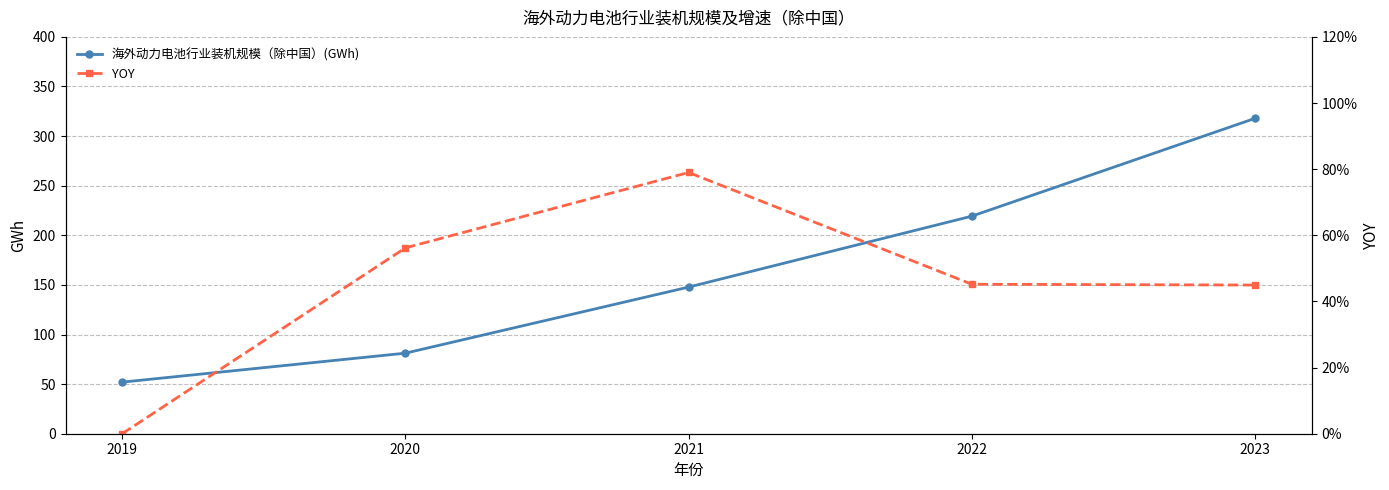

At which category does the chart reach its minimum across all series?

2019